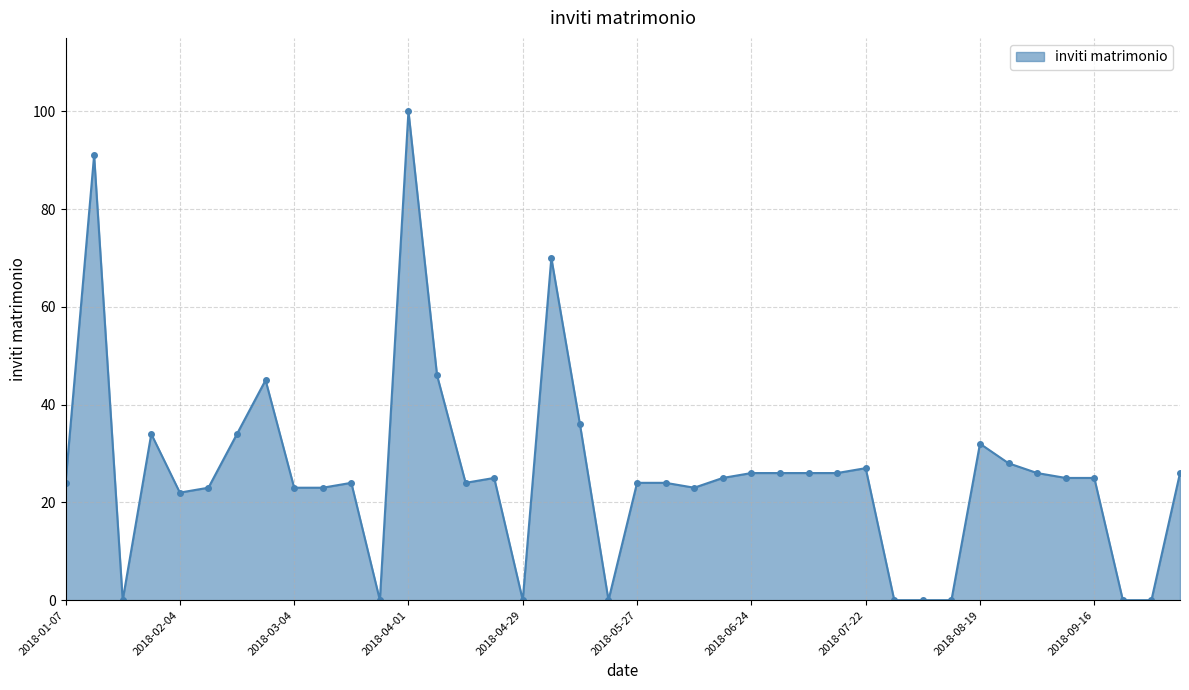

What is the average value?

26